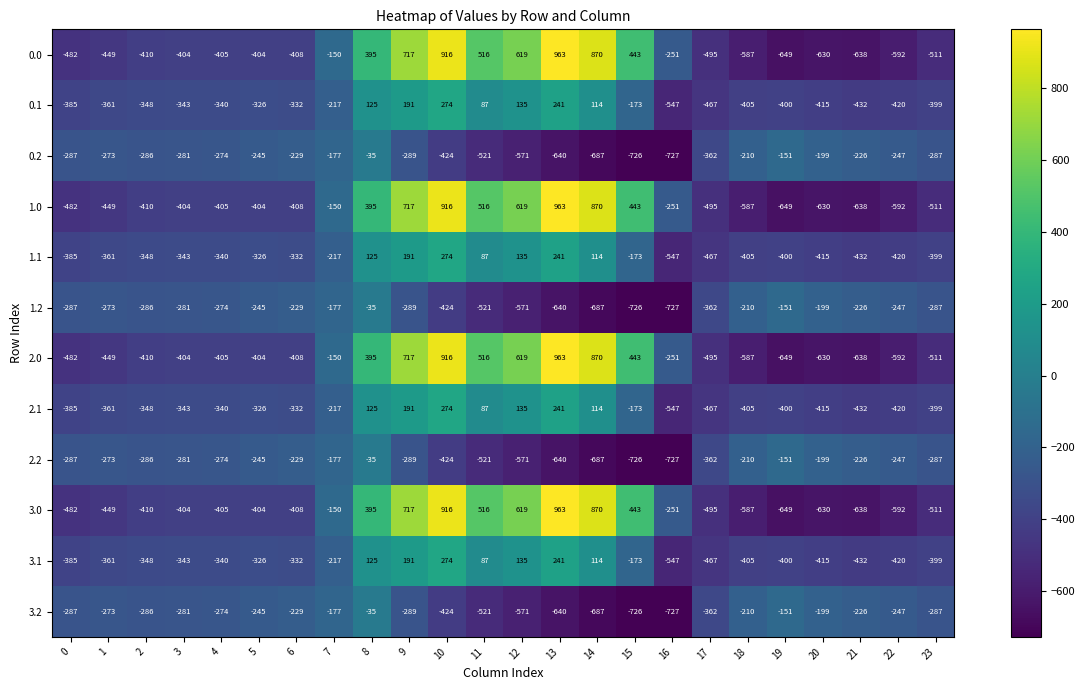

What is the difference between the highest and lowest values at 17?

133